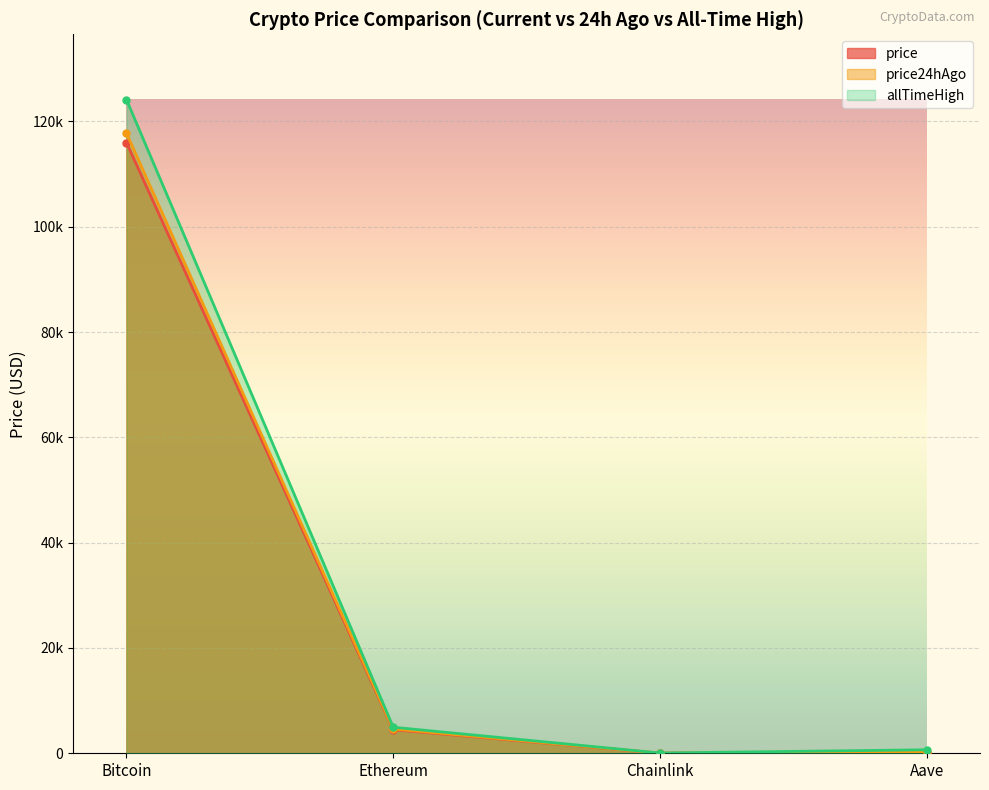

List the series in order of their overall mean, lowest first.

price, price24hAgo, allTimeHigh